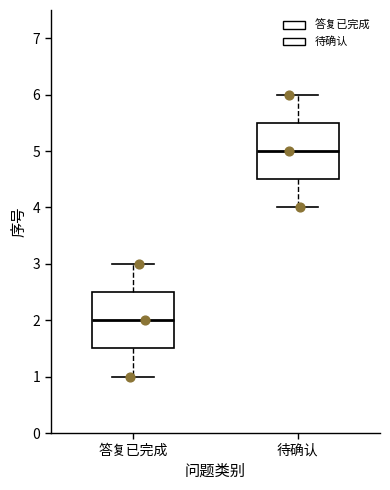

Which box's median line is the lowest?

答复已完成